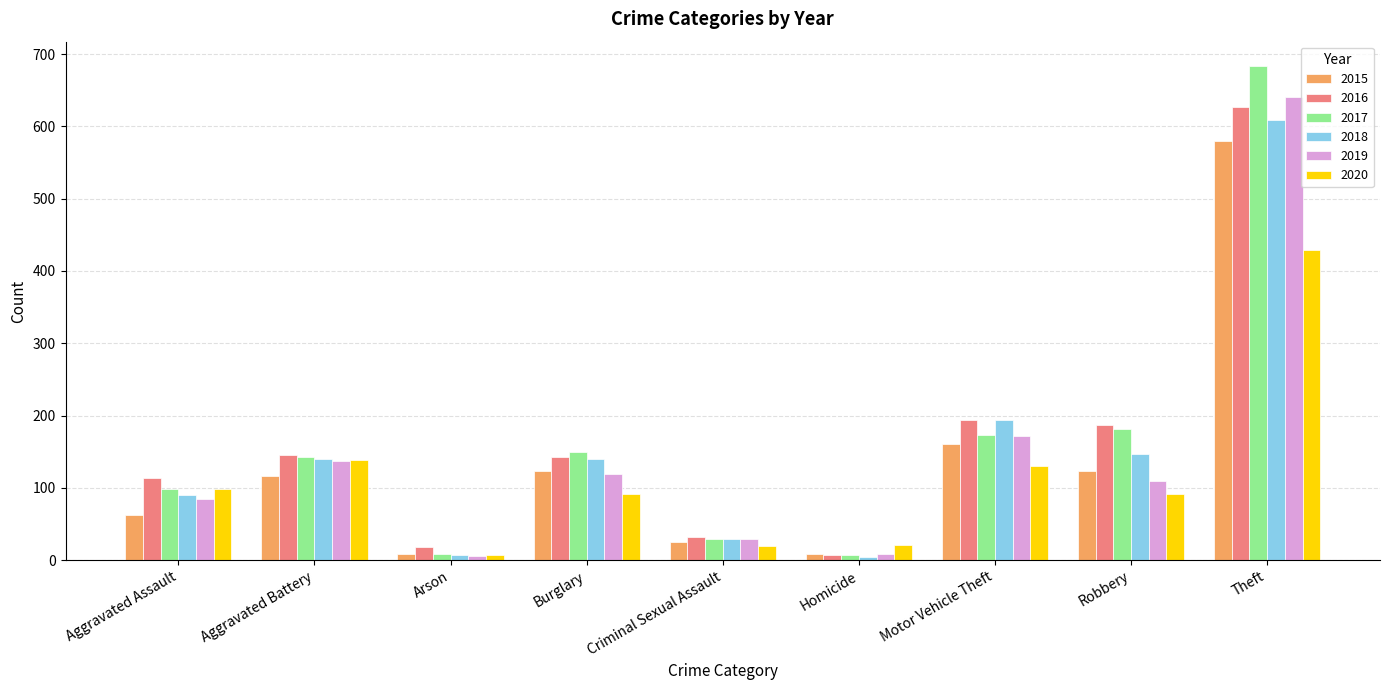

Is it true that 2016 equals 194 at Motor Vehicle Theft?

True